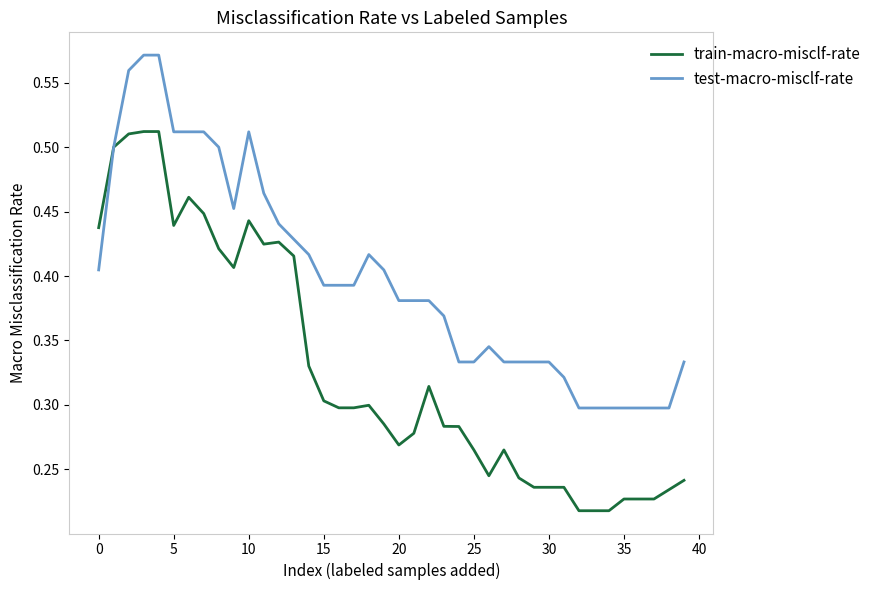

Which series has the widest spread of values?

train-macro-misclf-rate